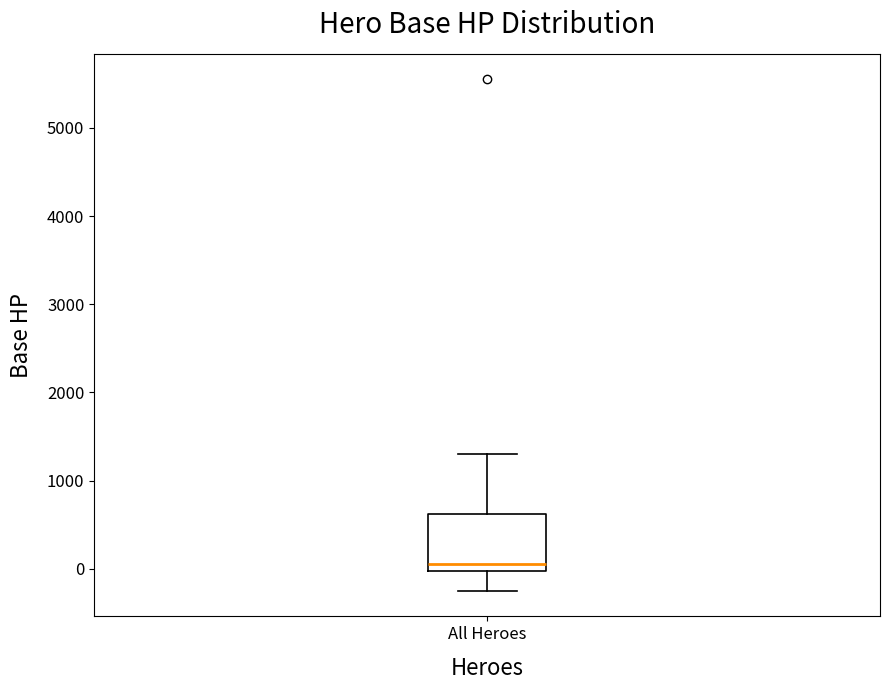

Read this box plot against the y-axis: the position of the median line, the range covered by the box, and the ends of both whiskers. The values are not printed on the chart, so give them approximately, as read against the axis.

median 100, box 0 to 600, whiskers -200 to 1300